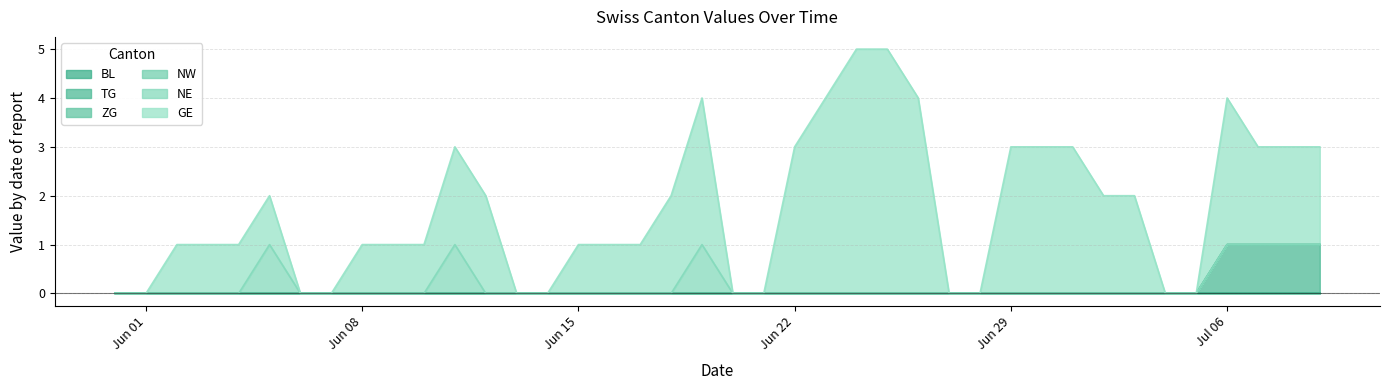

What is the label of the 24th point from the left?

2020-06-23